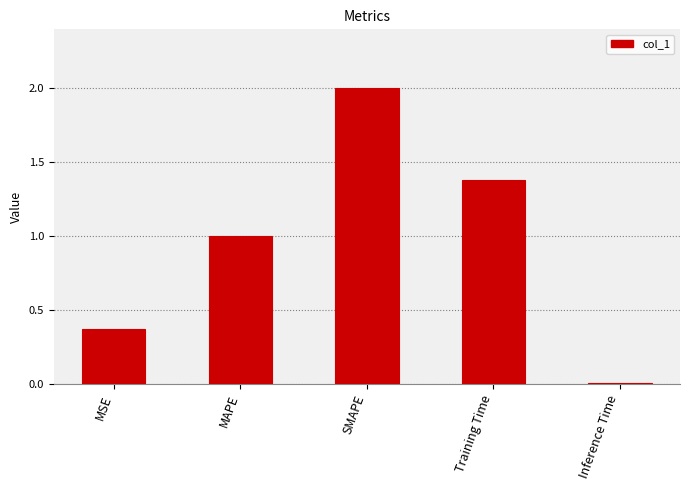

What position from the left is MAPE?

2